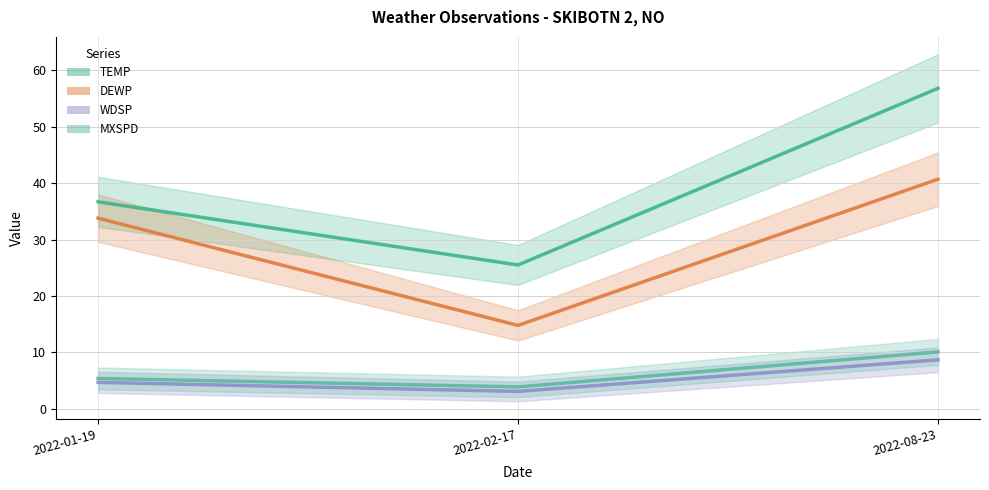

What is the difference between the MXSPD values at 2022-02-17 and 2022-01-19?

1.5